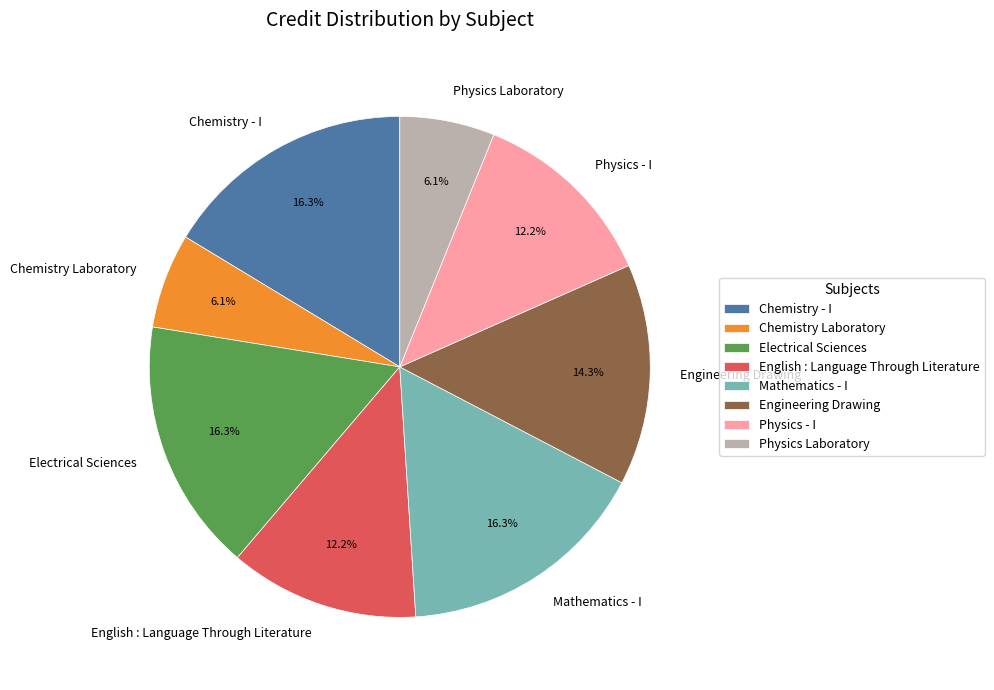

Combined, do Engineering Drawing and Physics Laboratory account for over 50%?

No